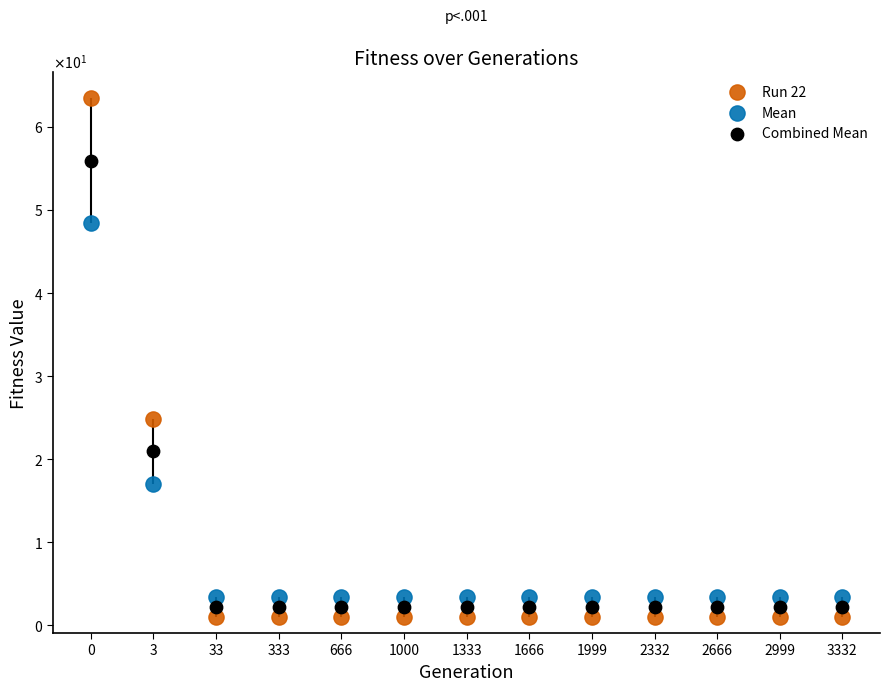

Which series reaches the minimum Y coordinate?

Run 22